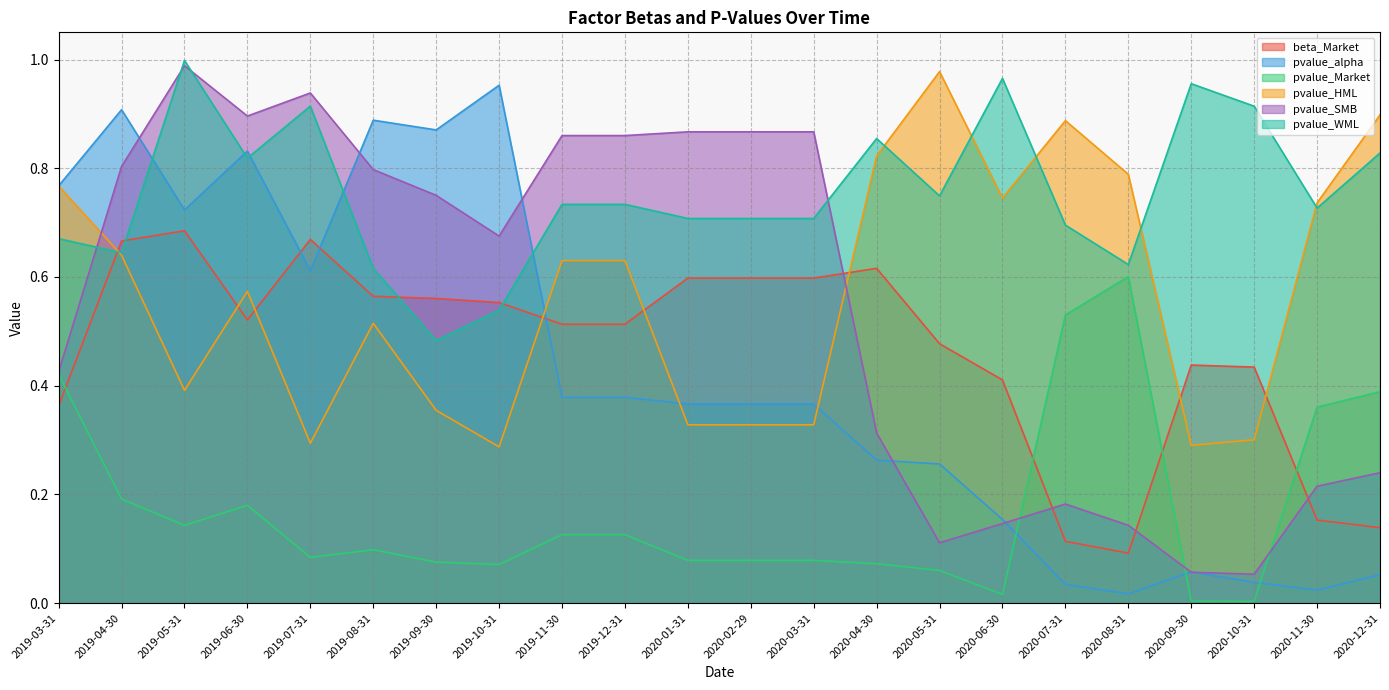

The pvalue_alpha series shows 1.2 at 2019-04-30. True or false?

False